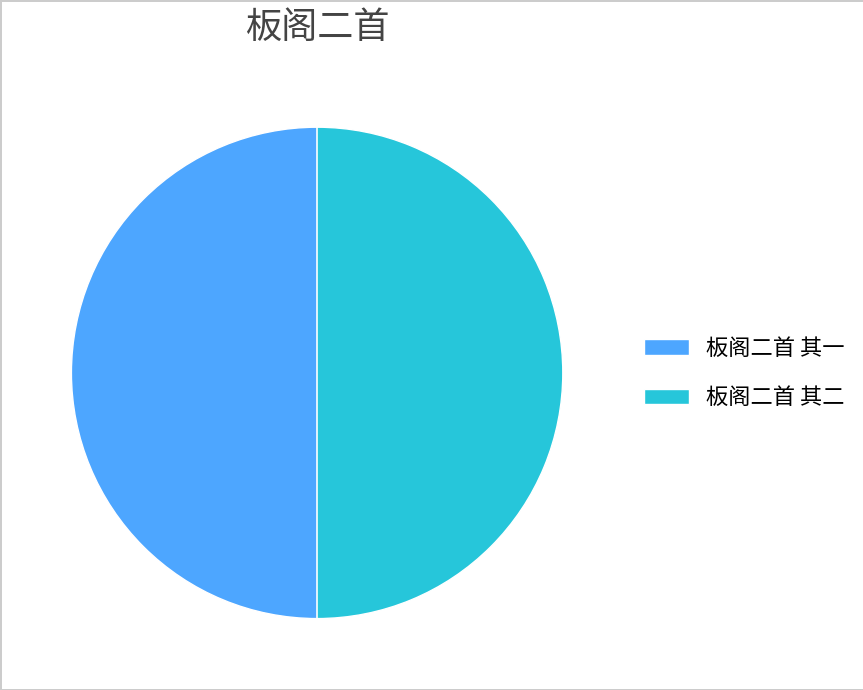

Do 板阁二首 其一 and 板阁二首 其二 together represent more than half of the pie?

Yes